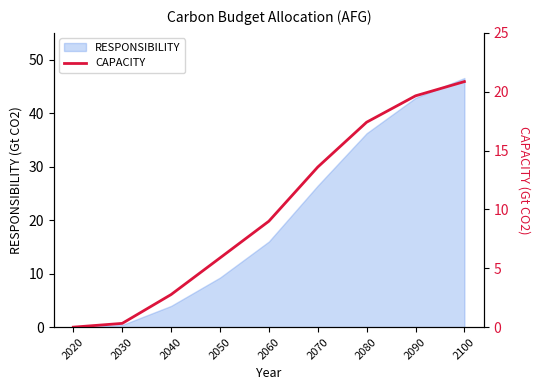

What value does the data have at 2030?

0.3